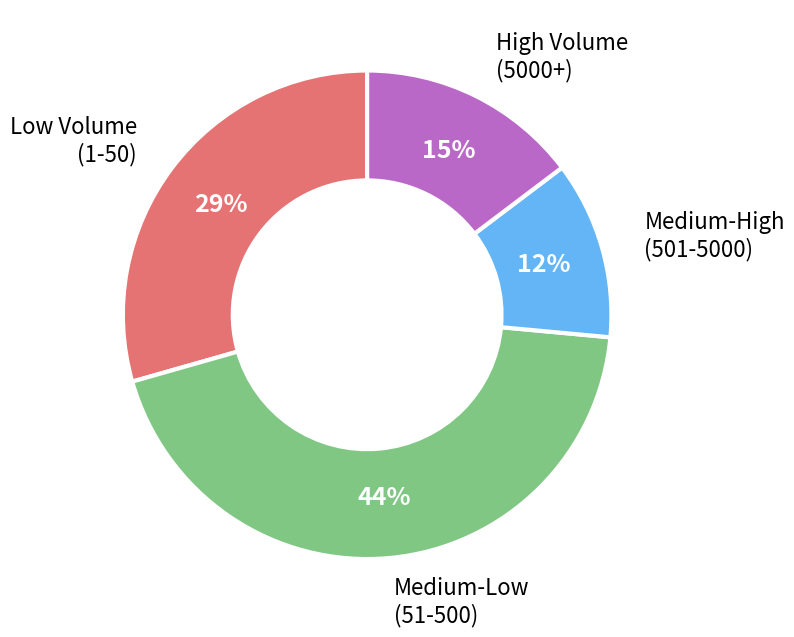

Does any single category account for the majority?

No